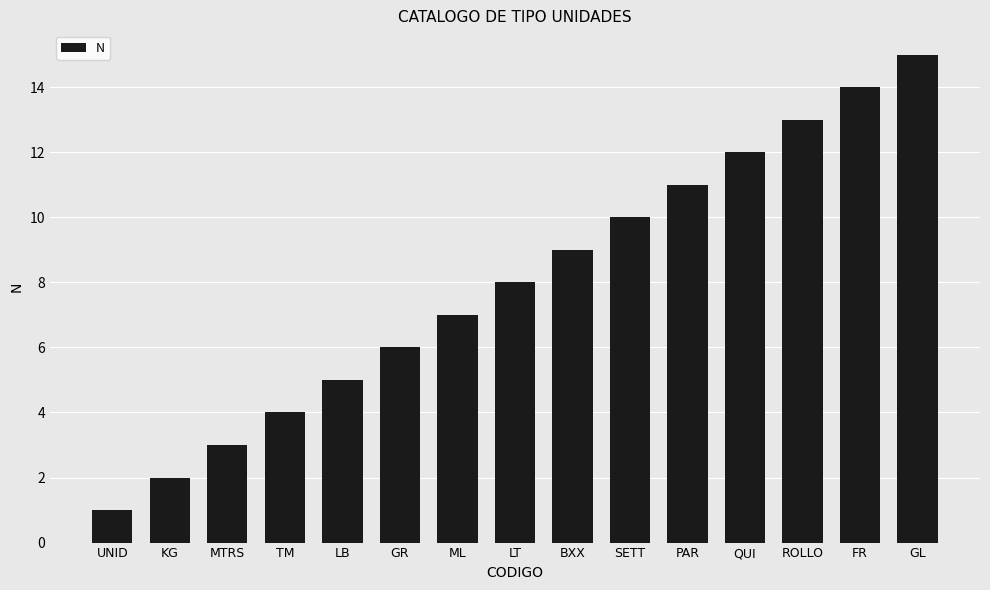

What is the value of the 7th bar from the left?

7